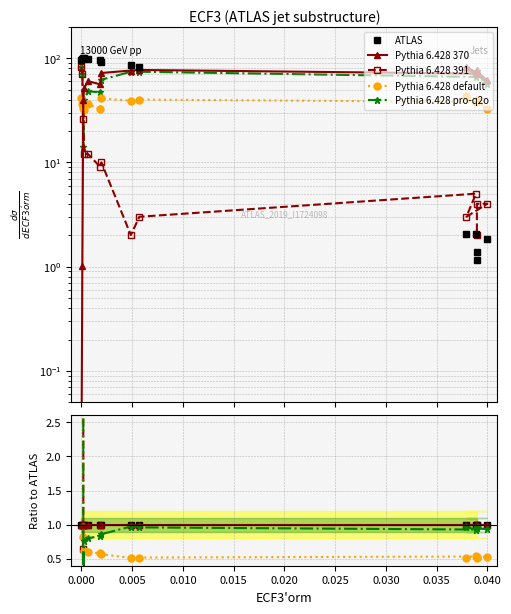

Is it true that ATLAS equals 1.4 at 0.030?

False